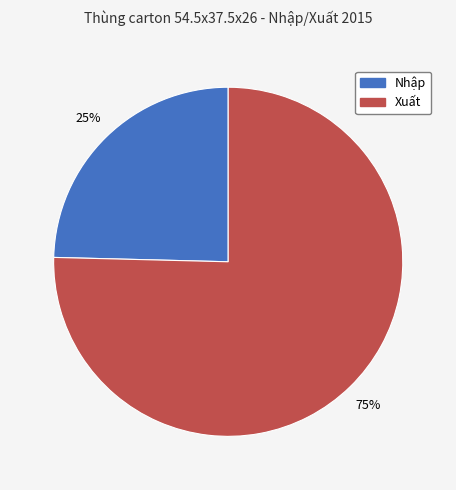

Between Nhập and Xuất, which is larger?

Xuất